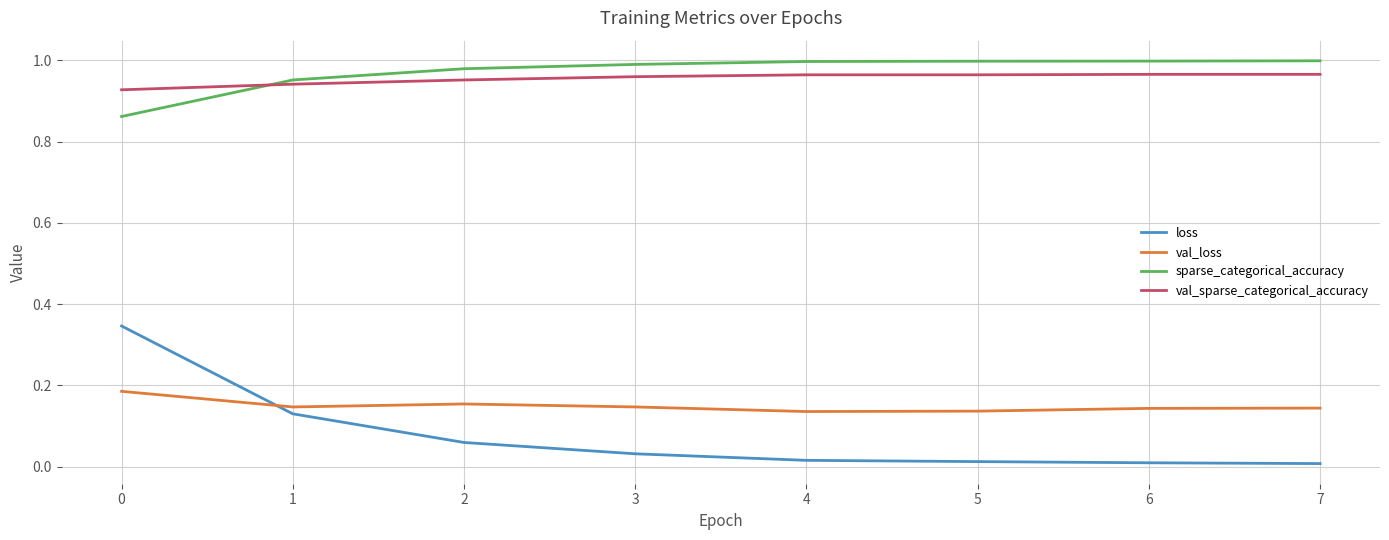

True or false: sparse_categorical_accuracy and loss intersect in this chart.

False